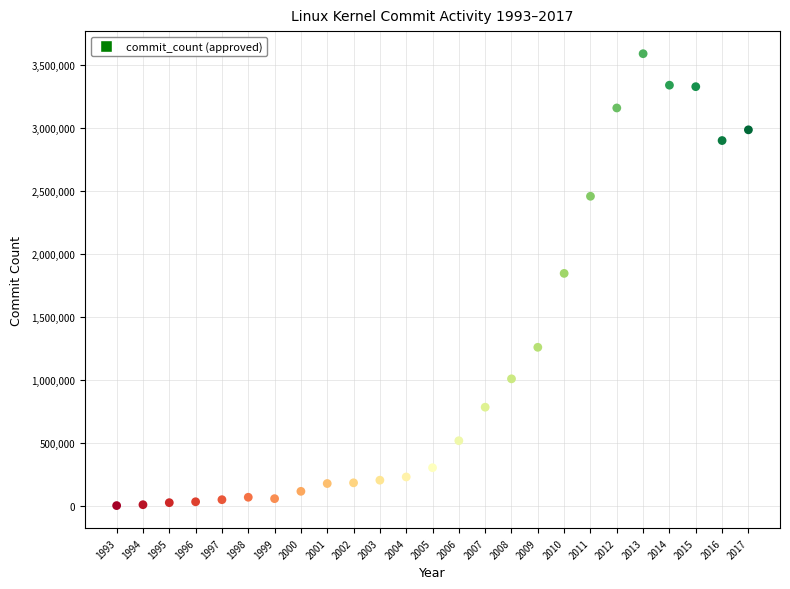

What is the range of X values (max minus min)?

24